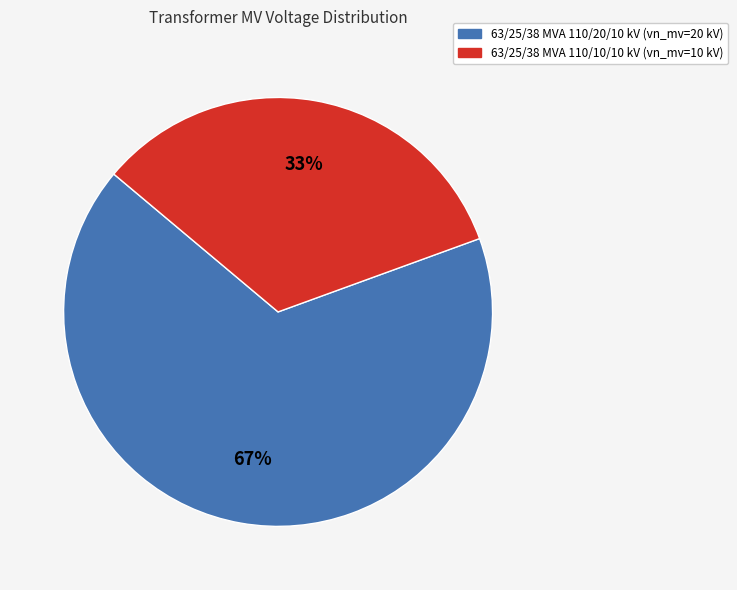

Is the sum of 63/25/38 MVA 110/10/10 kV and 63/25/38 MVA 110/20/10 kV greater than half?

Yes